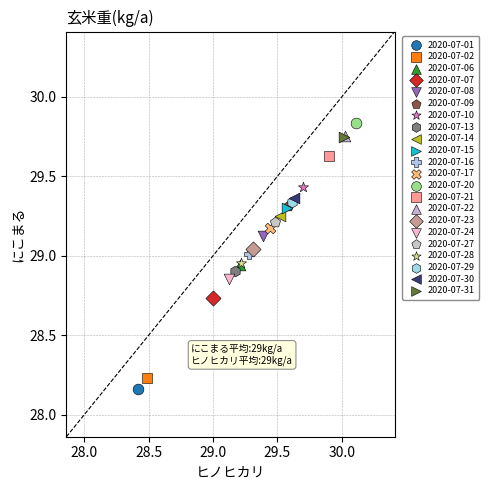

What are all the series names shown in the legend?

2020-07-01, 2020-07-02, 2020-07-06, 2020-07-07, 2020-07-08, 2020-07-09, 2020-07-10, 2020-07-13, 2020-07-14, 2020-07-15, 2020-07-16, 2020-07-17, 2020-07-20, 2020-07-21, 2020-07-22, 2020-07-23, 2020-07-24, 2020-07-27, 2020-07-28, 2020-07-29, 2020-07-30, 2020-07-31